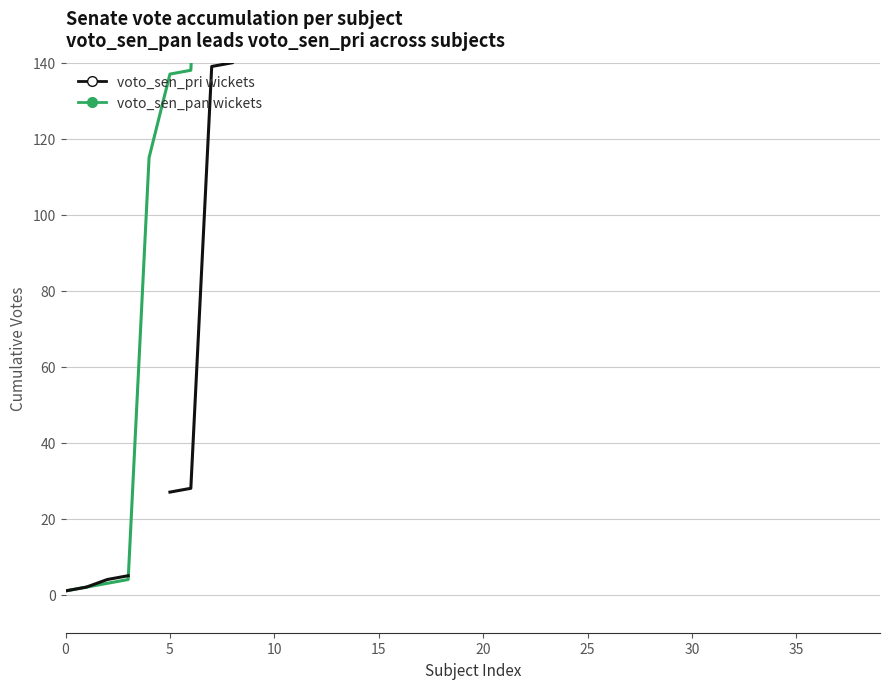

Which series has the largest total across all categories?

voto_sen_pan (cumulative)